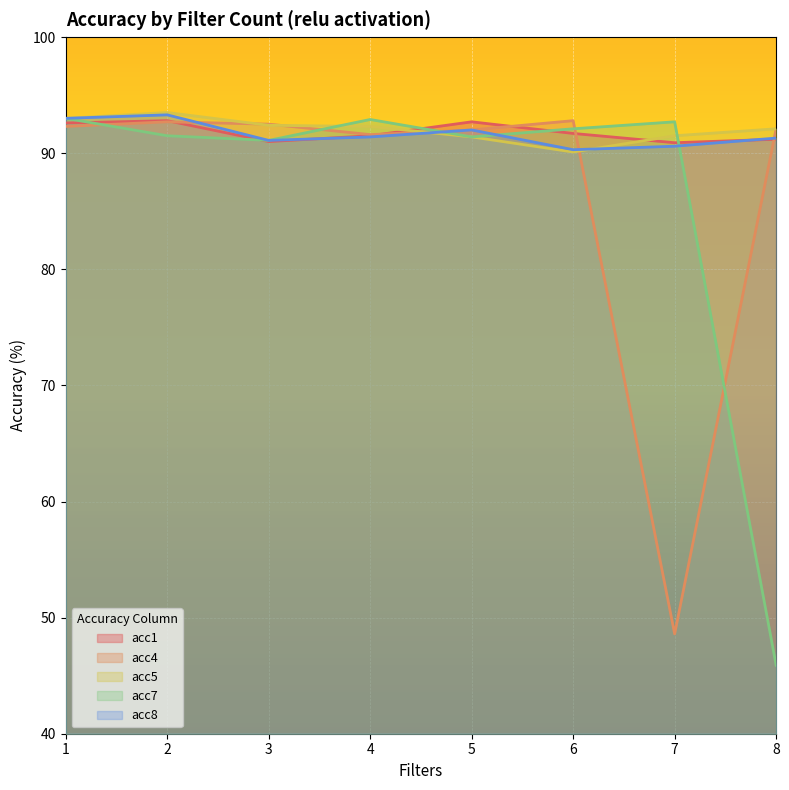

What is the sum of the acc1 values at 1 and 5?

185.3